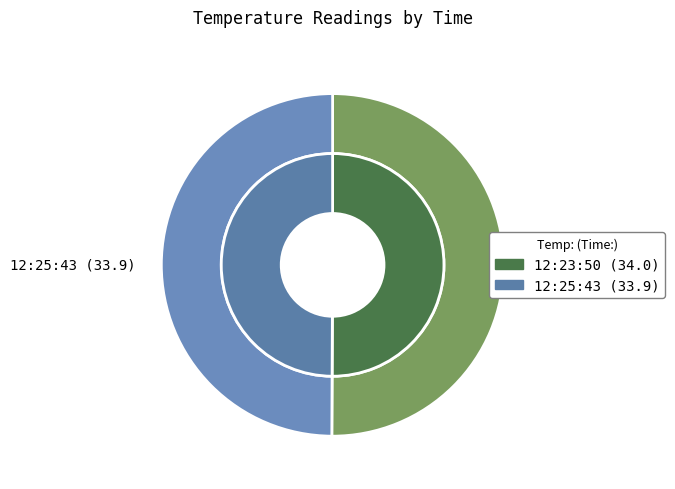

Combined, do 12/15/2018 12:25:43.348 PM and 12/15/2018 12:23:50.524 PM account for over 50%?

Yes